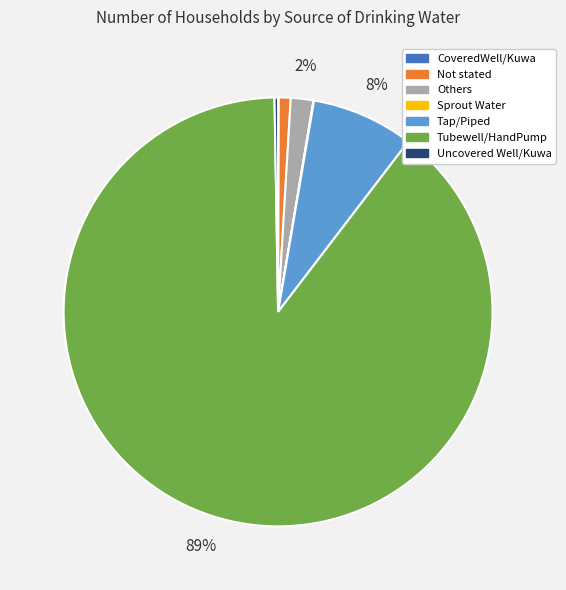

To the nearest percent, what is the average slice percentage?

14%